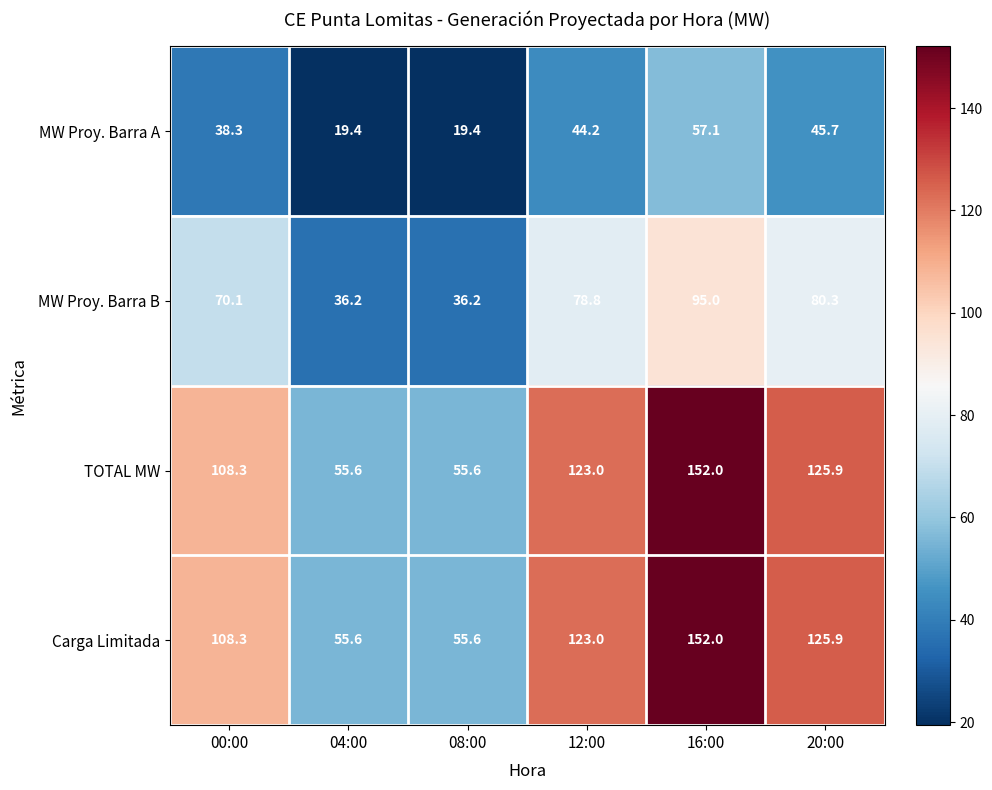

Is it true that MW Proy. Barra A equals 44.2 at 12:00?

True